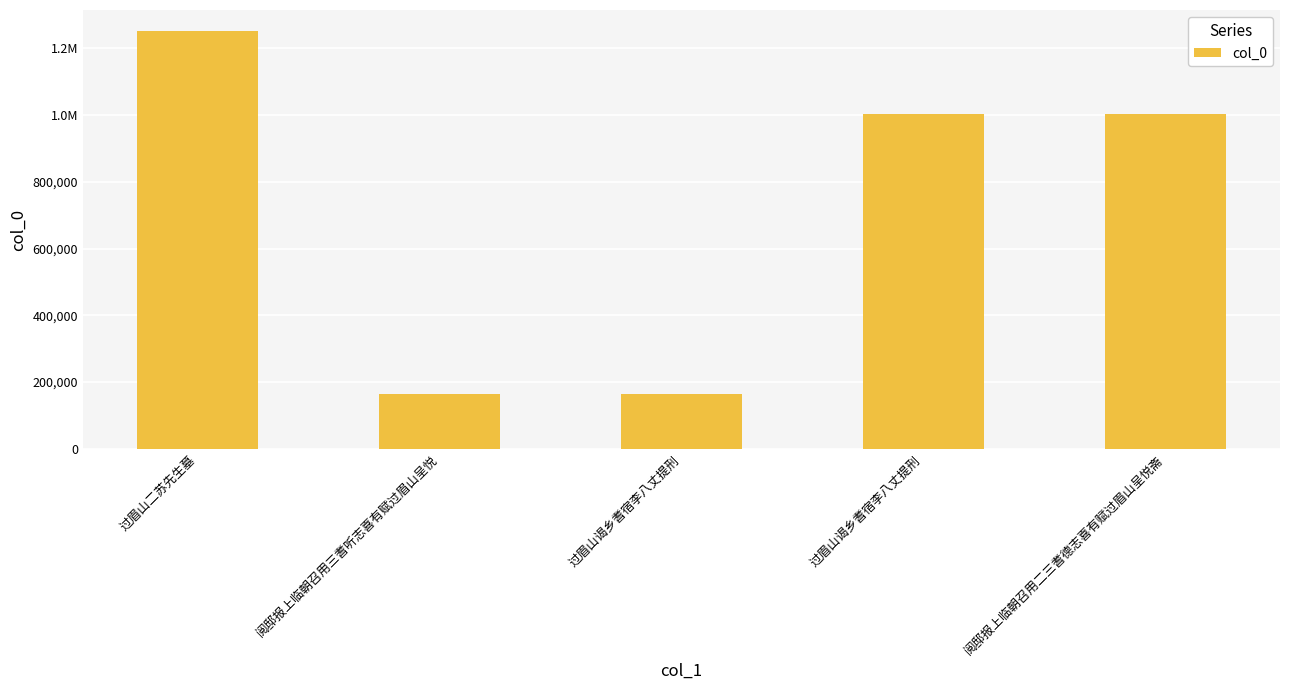

Are the bars horizontal?

No